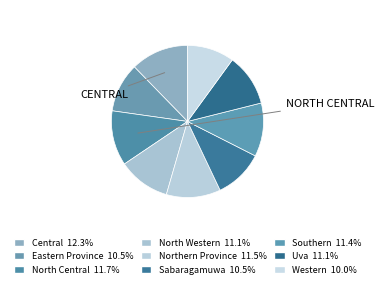

True or false: Southern accounts for 20% of the total.

False